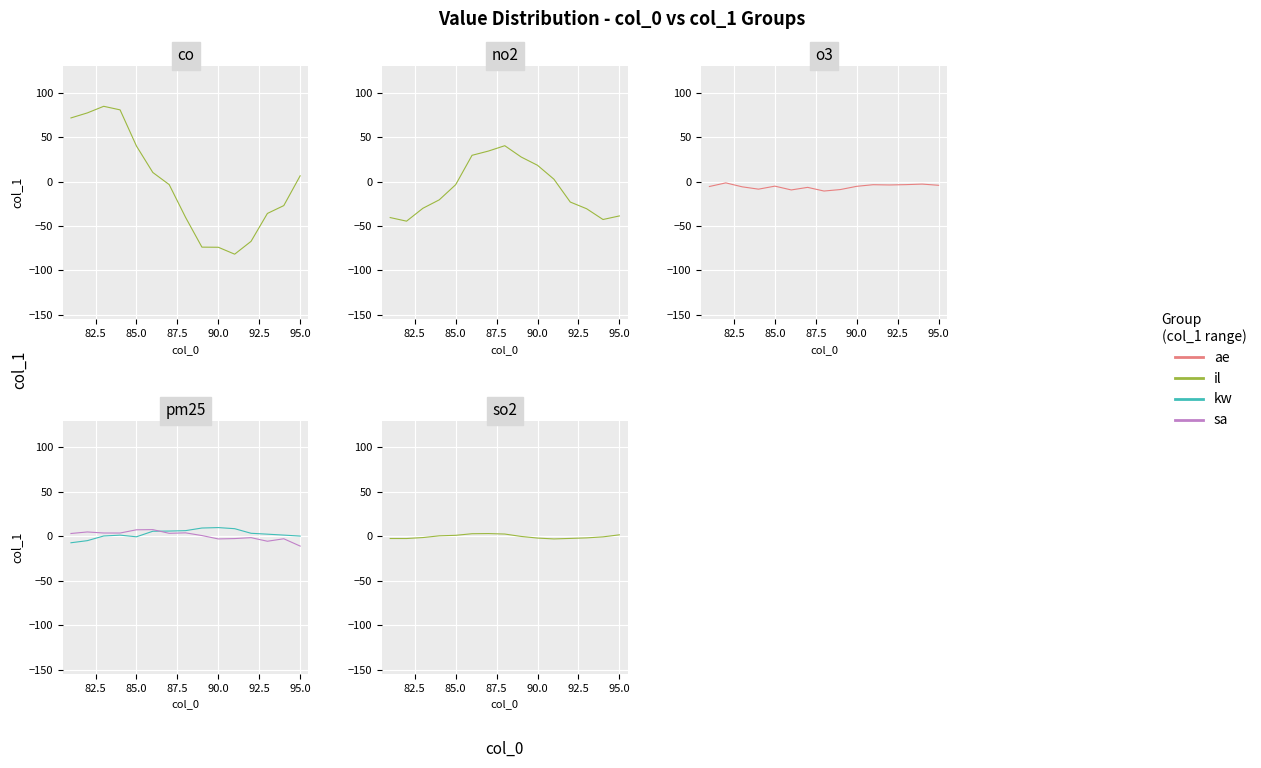

Rank the series by their average value, from highest to lowest.

kw, sa, il, ae